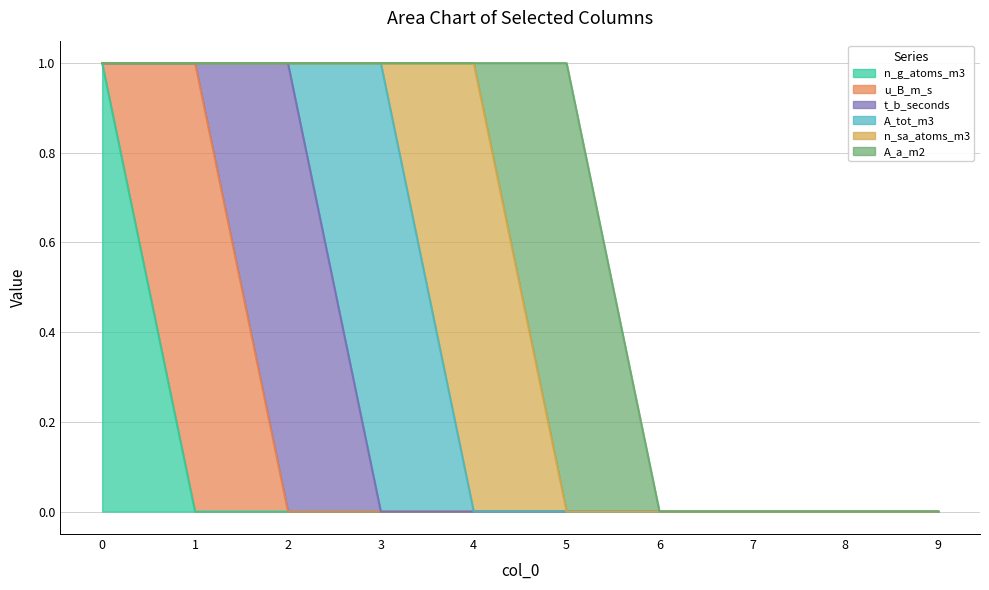

Does the chart display data point markers on the line(s)?

No